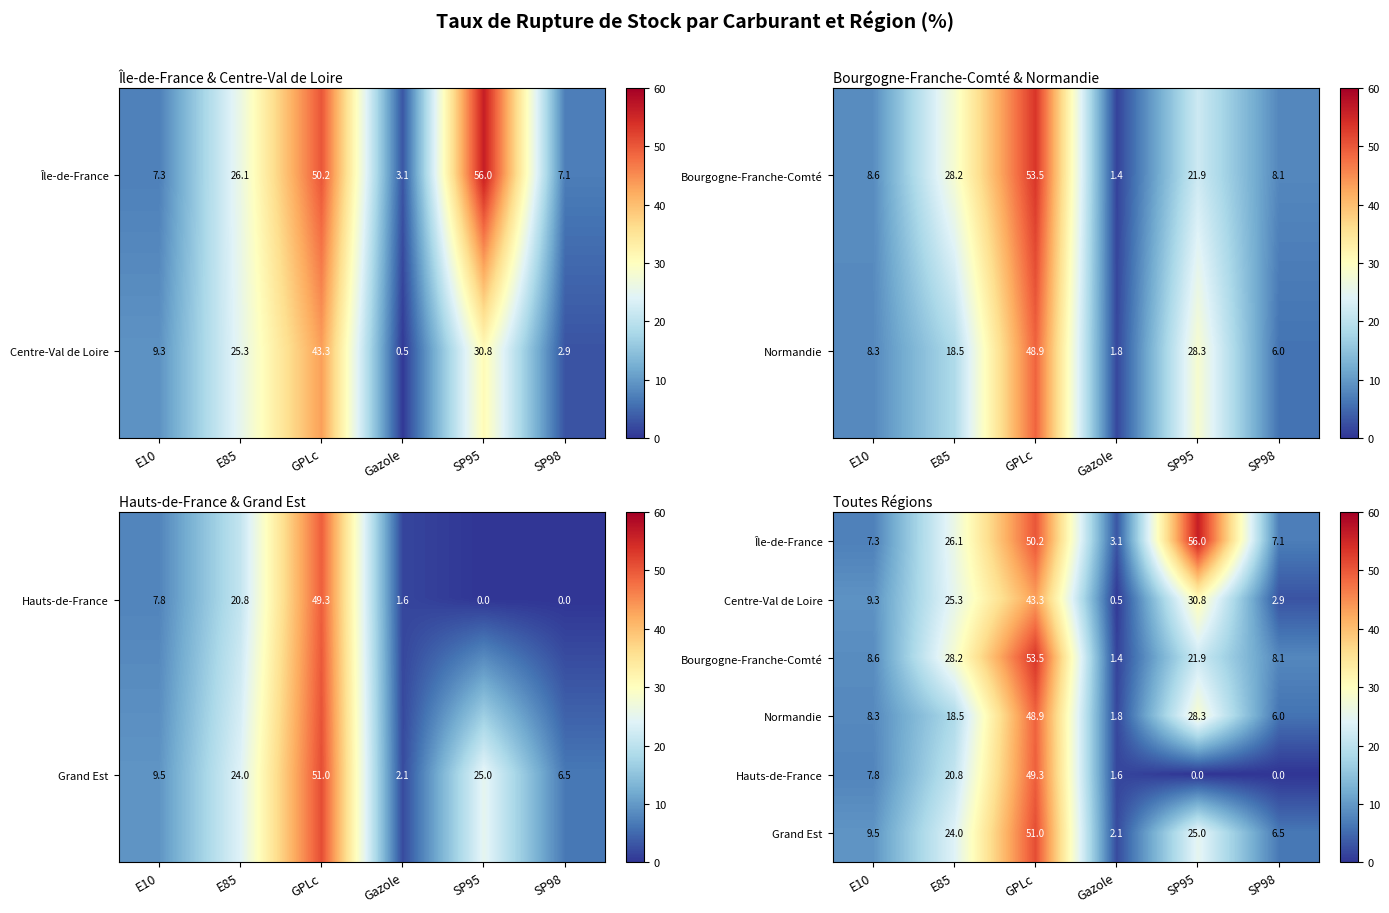

Where does the Normandie series first go above 18?

E85